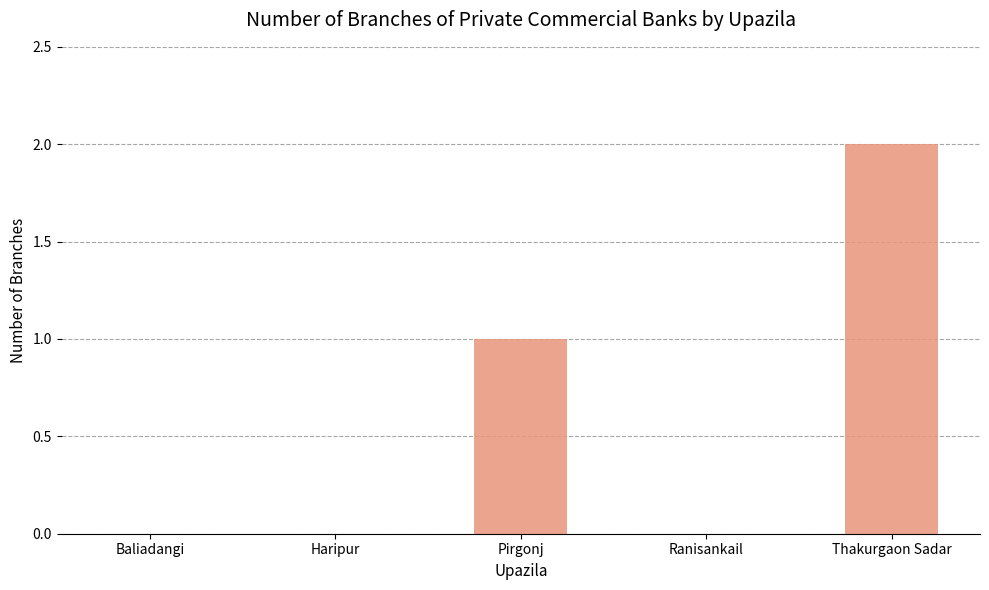

Are the bars grouped side by side (vs. stacked)?

No